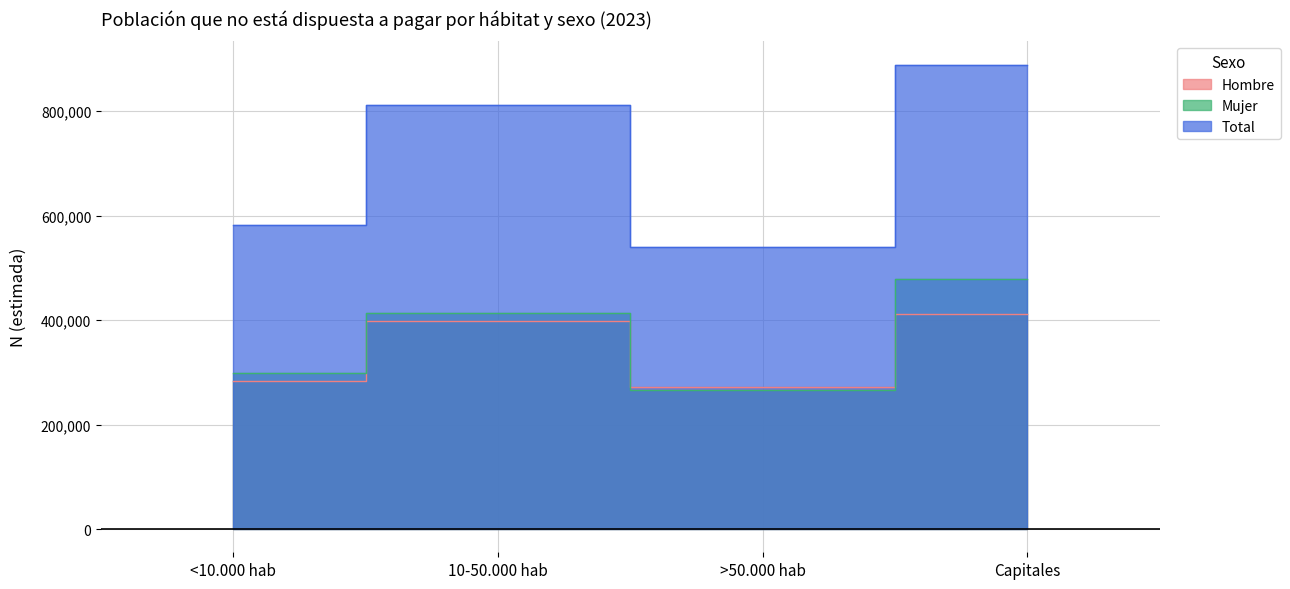

How many lines are shown in the chart?

3